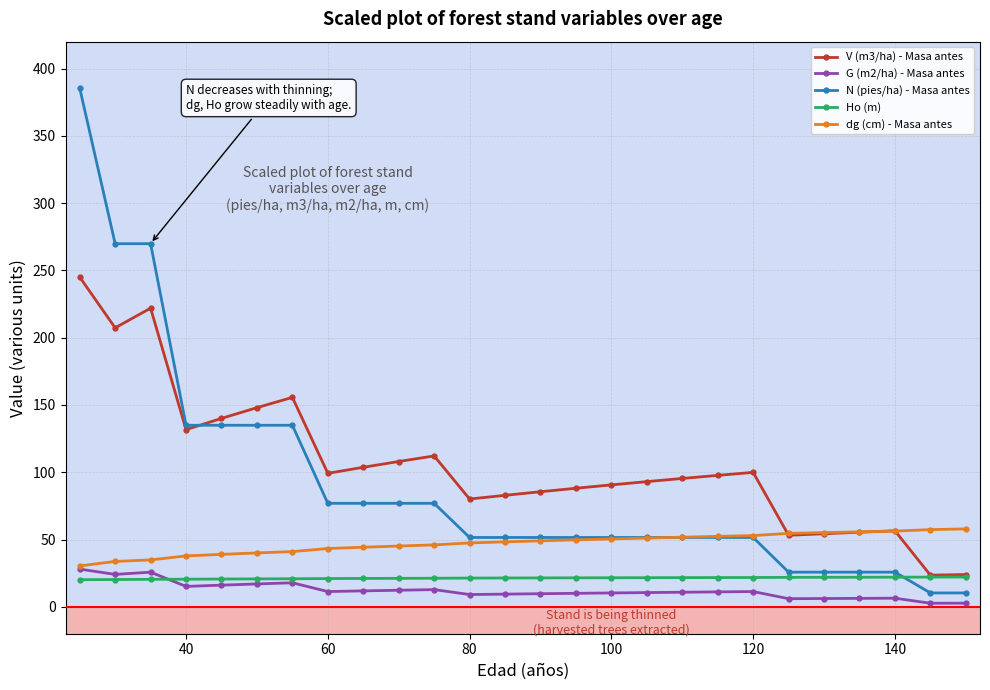

What is the highest value of the G (m2/ha) - Masa antes series?

28.0